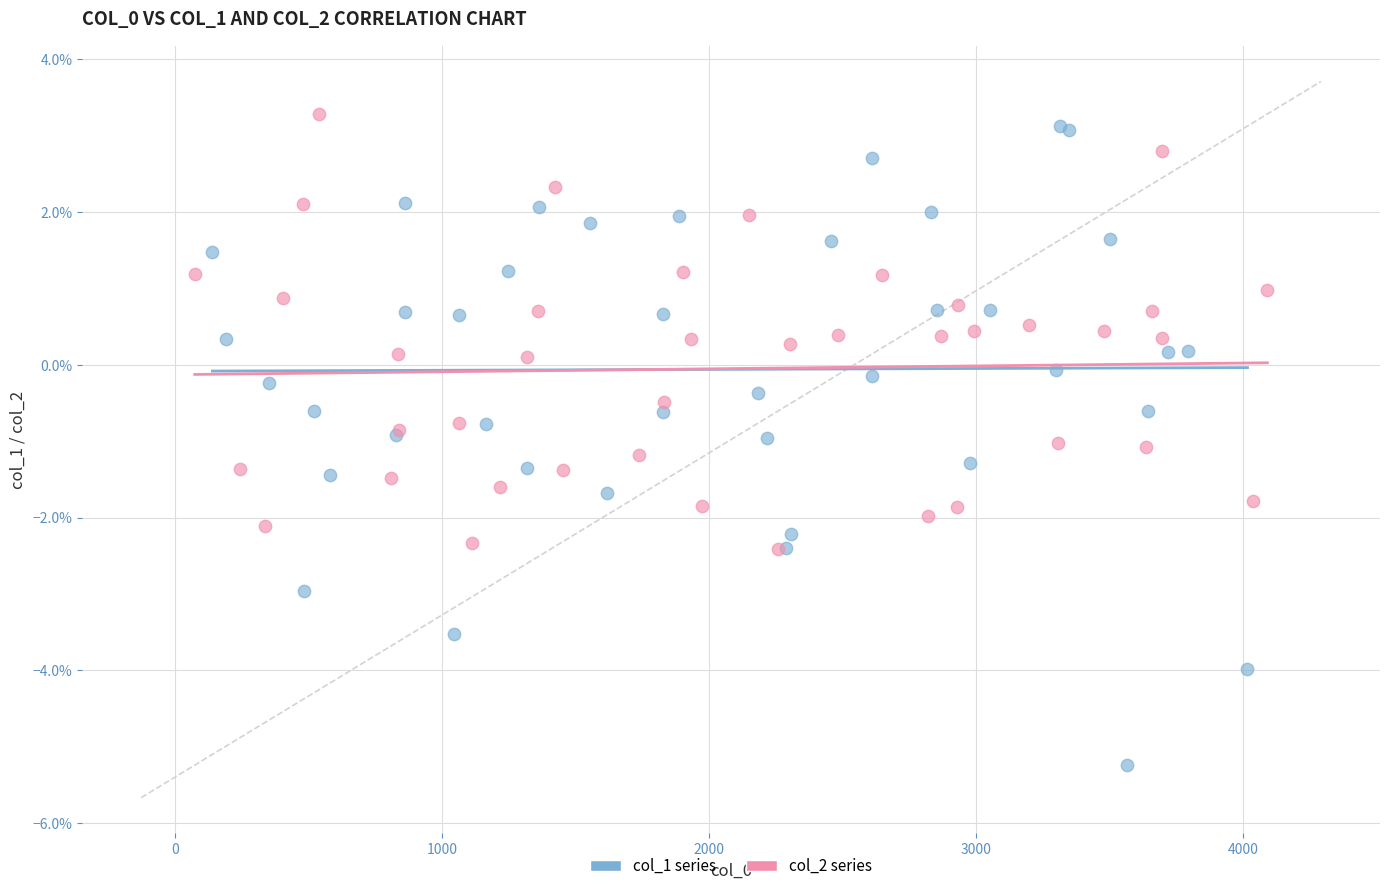

What are all the series names shown in the legend?

col_1 series, col_2 series